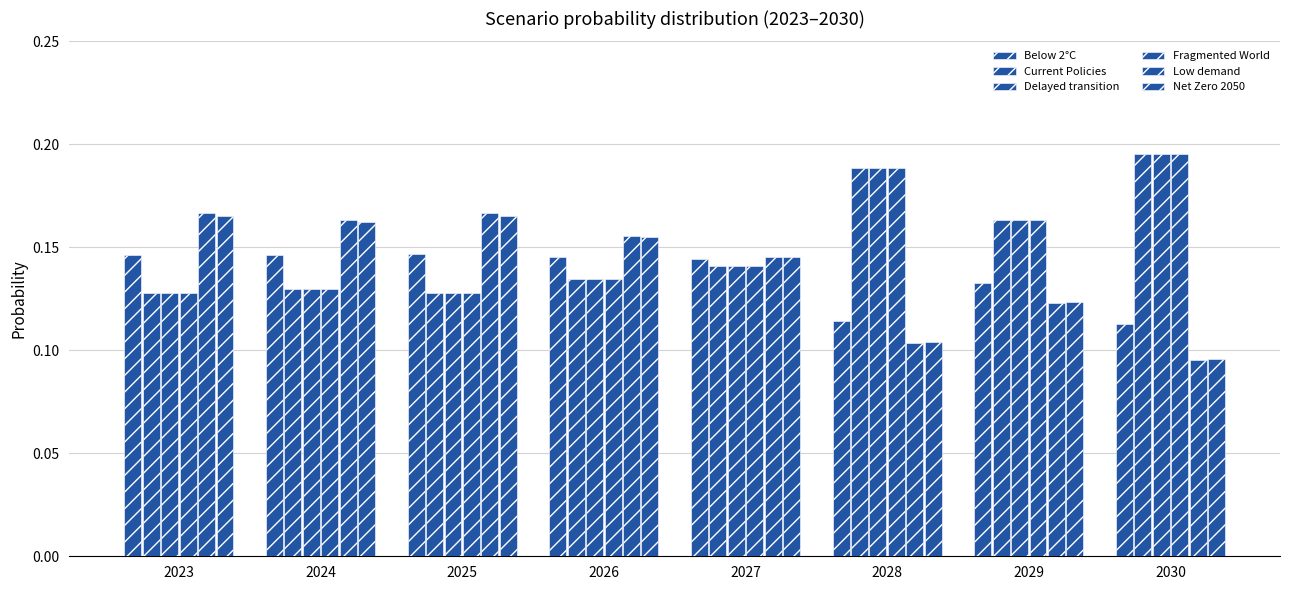

What is the maximum value shown in the chart?

0.2